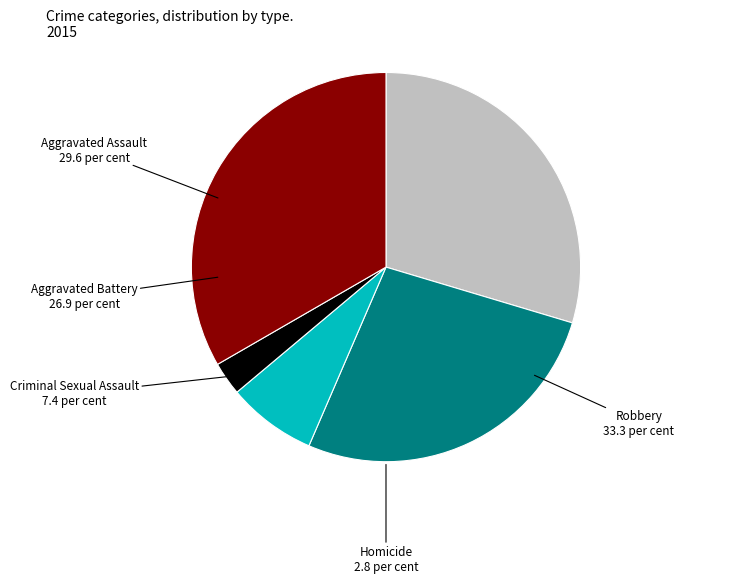

Does any single category account for the majority?

No